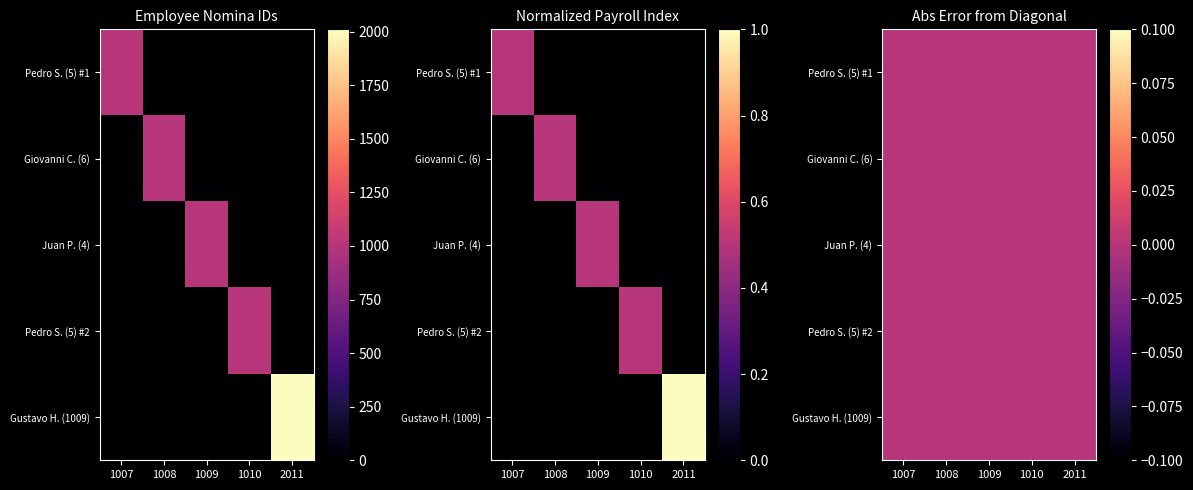

What is the greatest value displayed?

2011